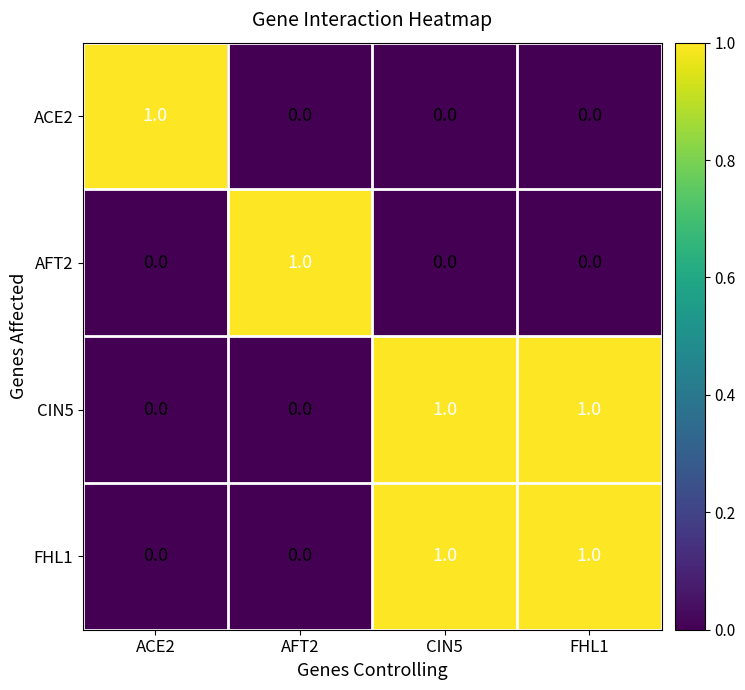

True or false: CIN5 has a value of 0 at ACE2.

True